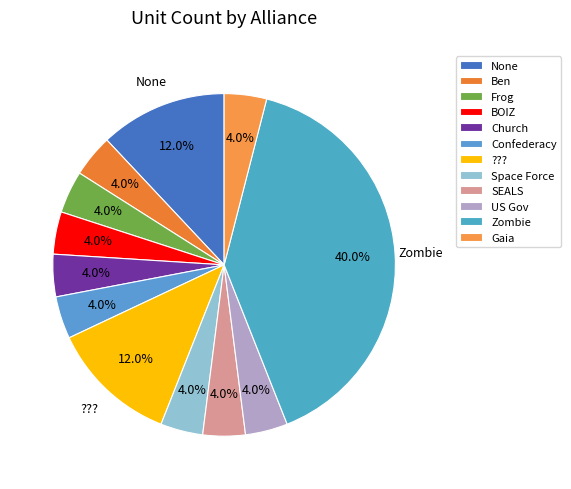

How many segments does this pie chart have?

12